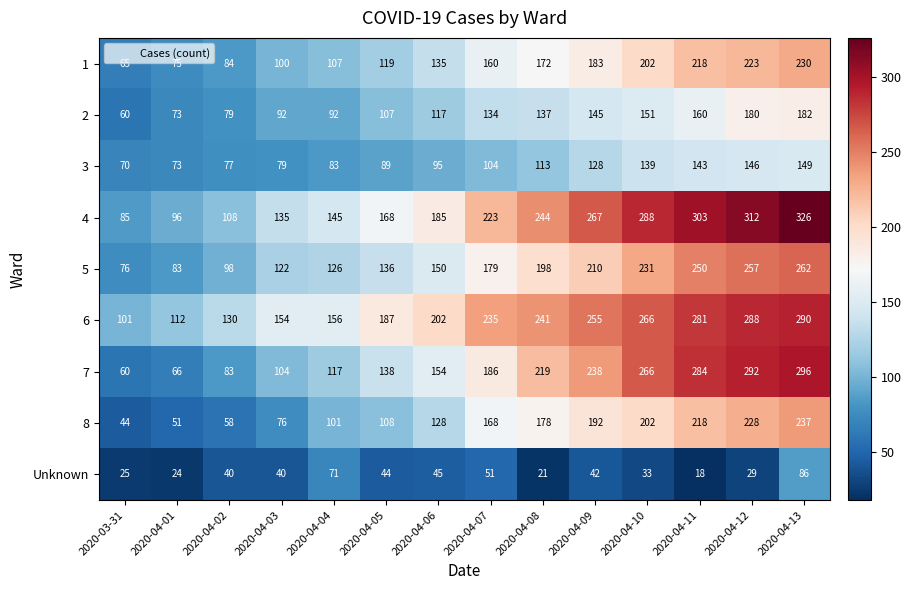

Which series has the largest total across all categories?

6